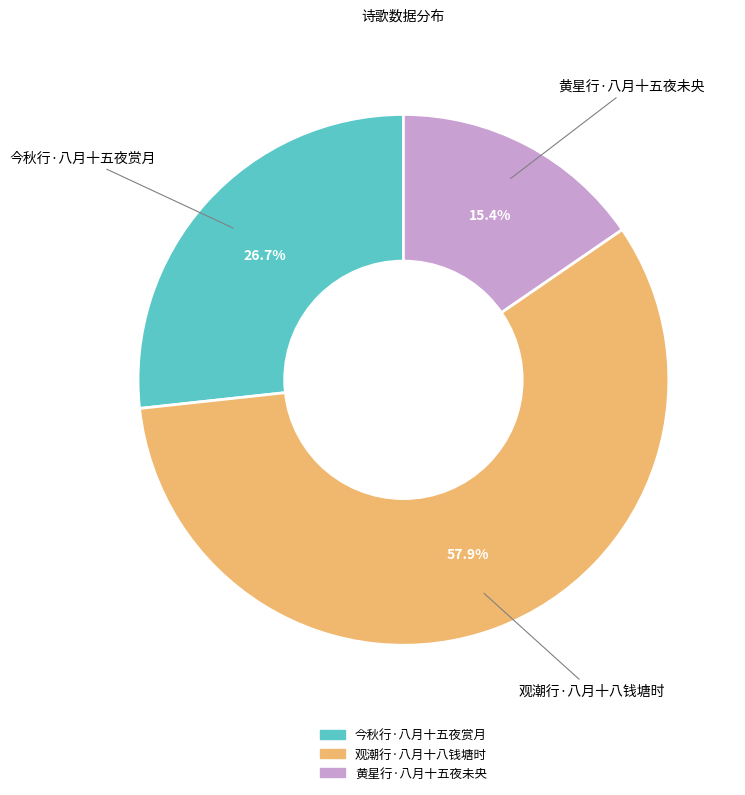

What is the majority slice?

观潮行·八月十八钱塘时